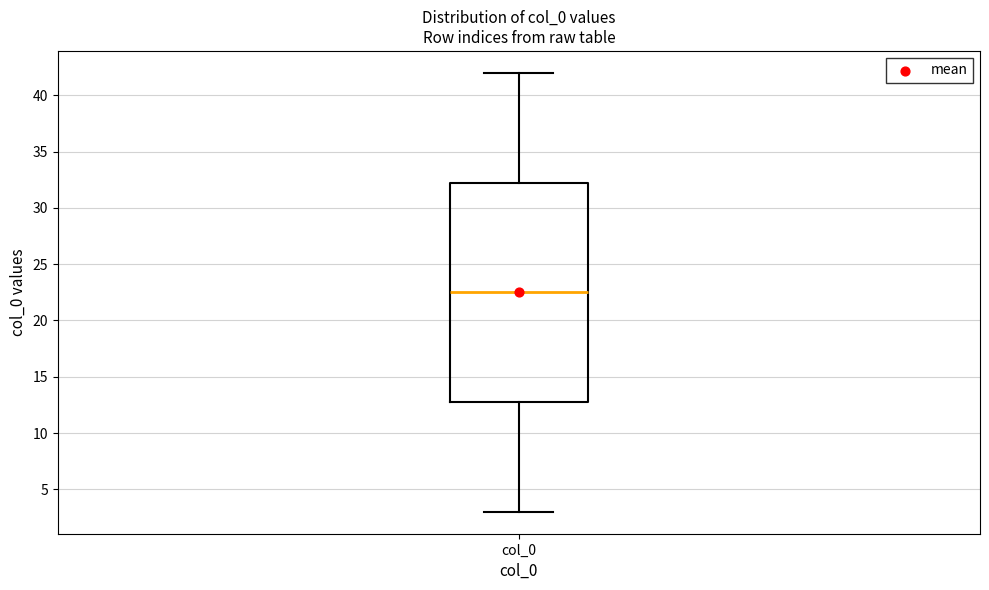

Where is the lower edge of the box for col_0 on the y-axis? The values are not printed on the chart, so give them approximately, as read against the axis.

13.0